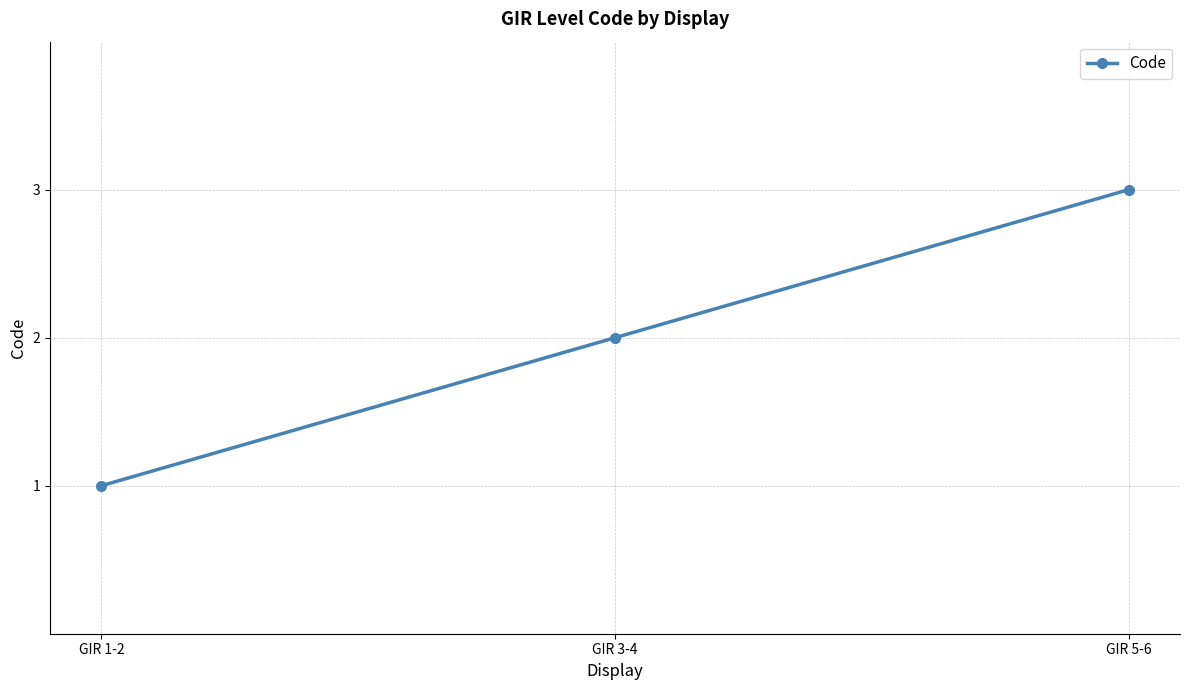

The value at GIR 5-6 is 2. True or false?

False